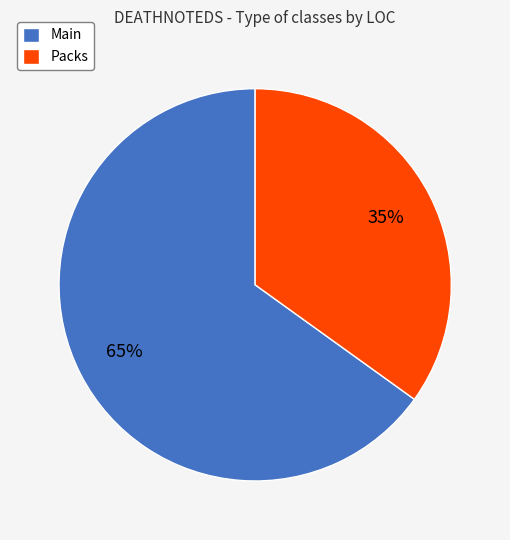

Between Main and Packs, which is larger?

Main